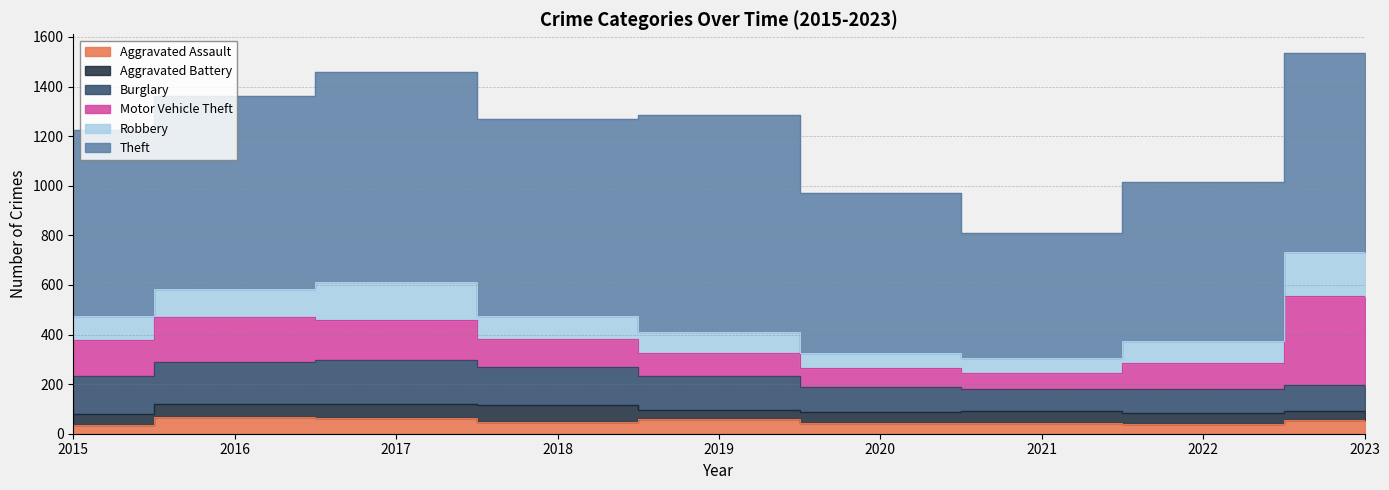

What is the greatest value displayed?

875